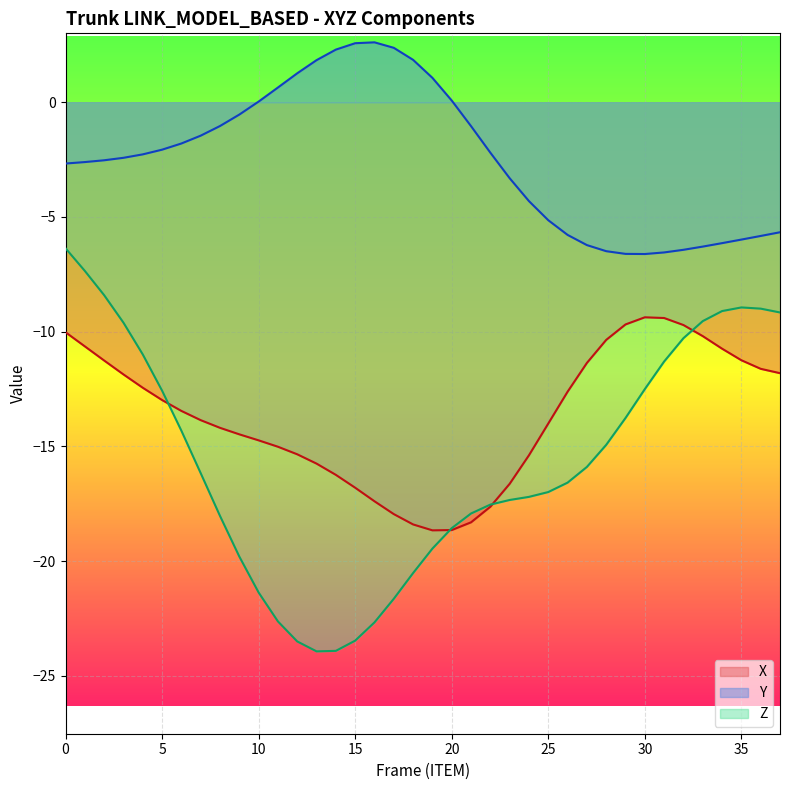

At which category does Y reach its first local valley?

30